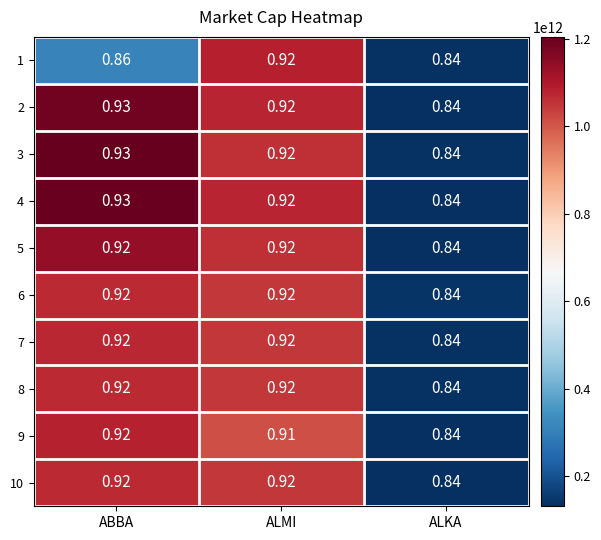

How many series are shown in this chart?

10